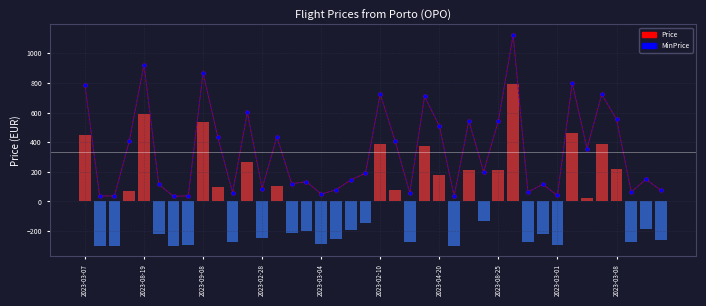

Which series has the largest total across all categories?

Price